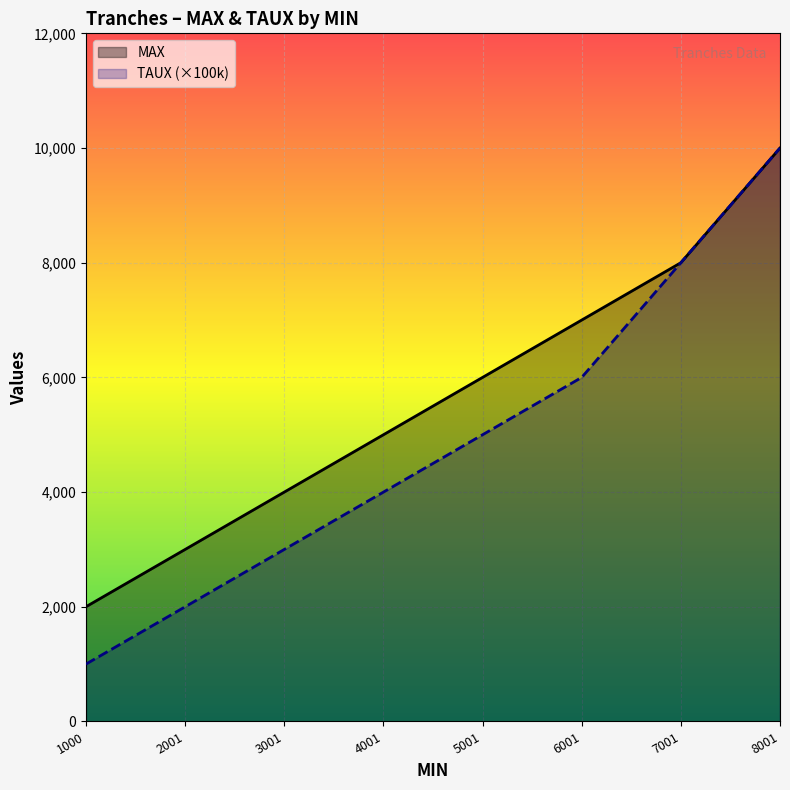

What is the maximum value for TAUX?

10000